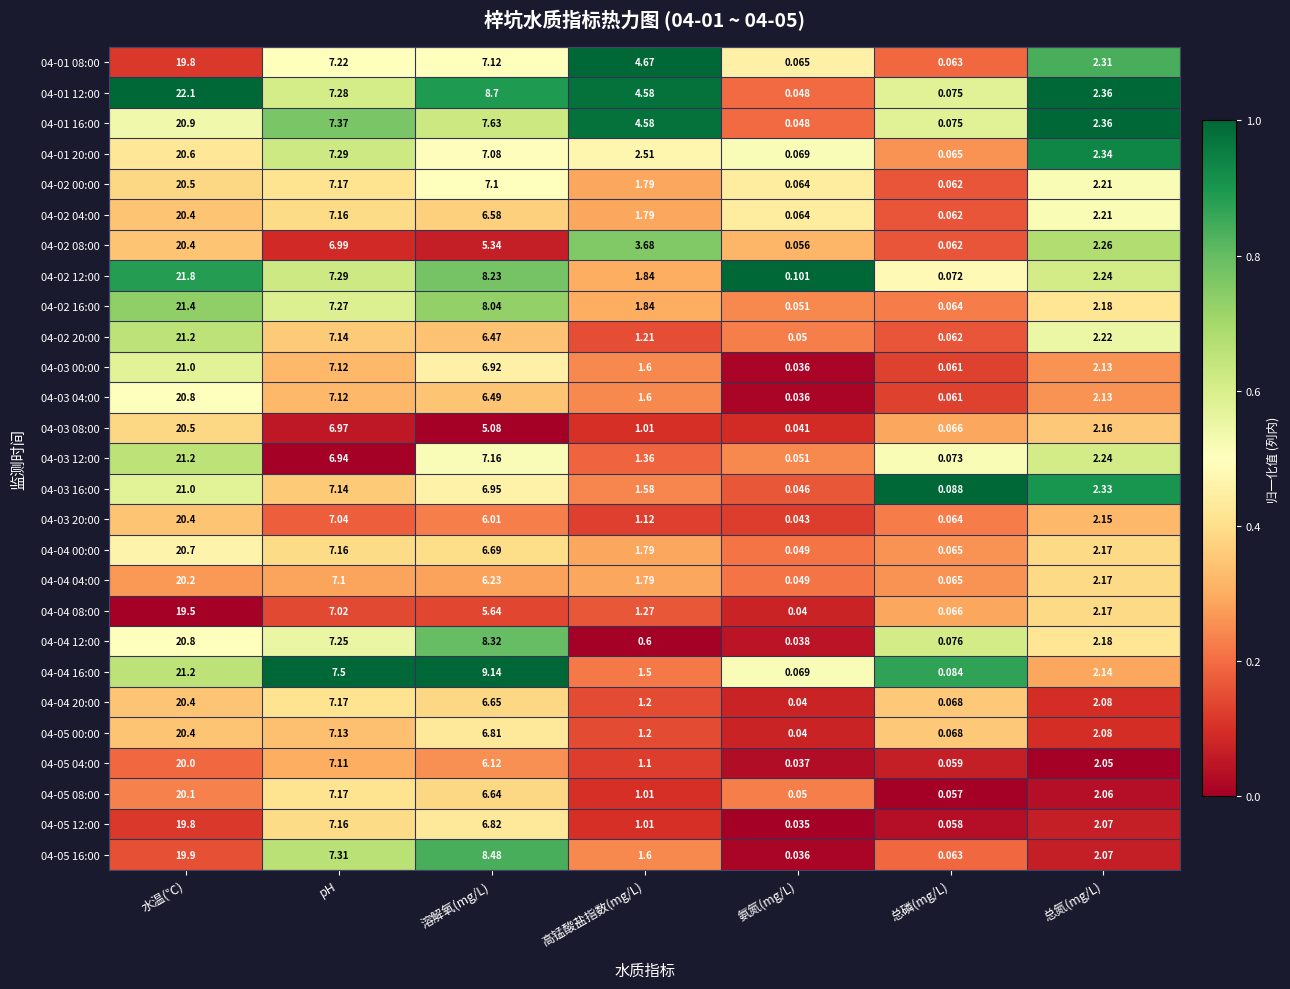

Rank the categories by 04-02 12:00 value from lowest to highest.

总磷(mg/L), 氨氮(mg/L), 高锰酸盐指数(mg/L), 总氮(mg/L), pH, 溶解氧(mg/L), 水温(℃)